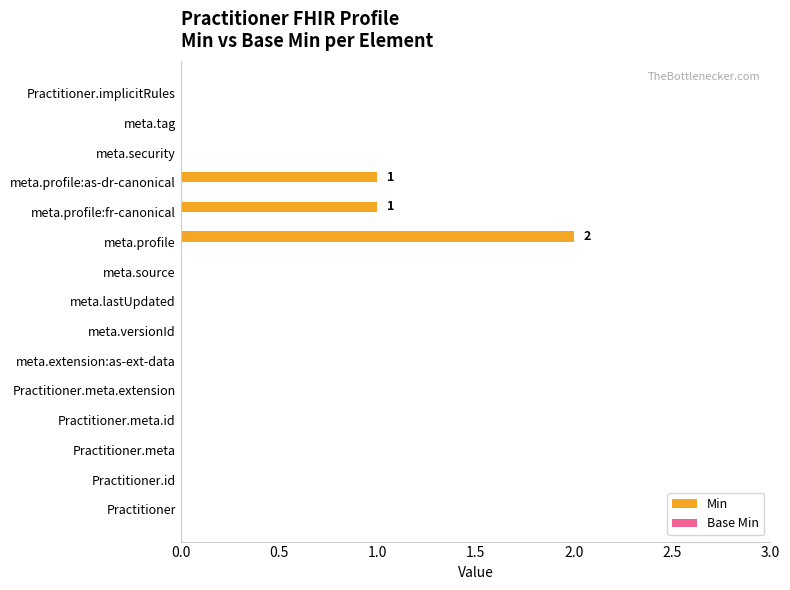

What is the sum of all values?

4